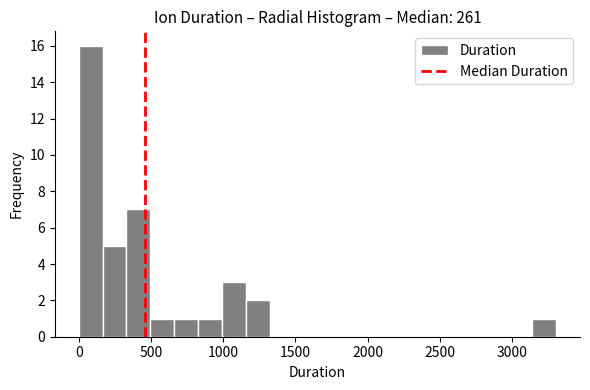

Around what value on the x-axis is the tallest bar? Give the approximate position of its centre, as read against the axis.

100